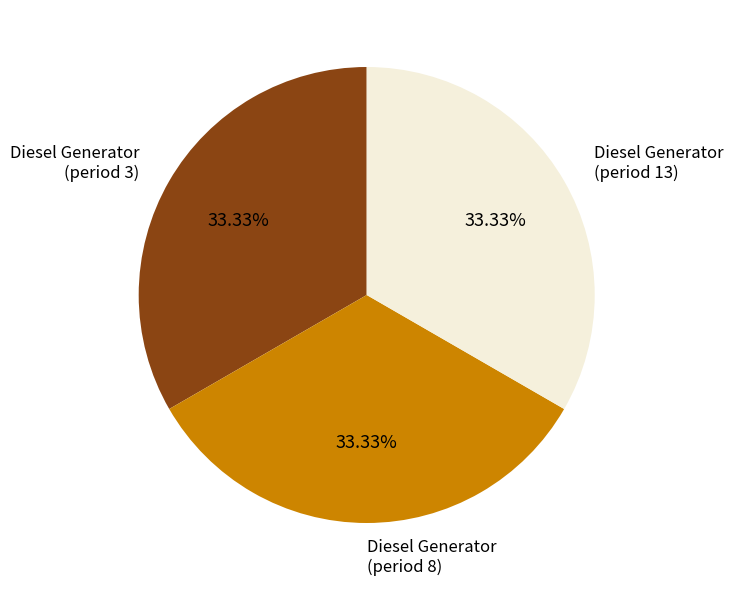

Is the sum of Diesel Generator (period 13) and Diesel Generator (period 8) greater than half?

Yes